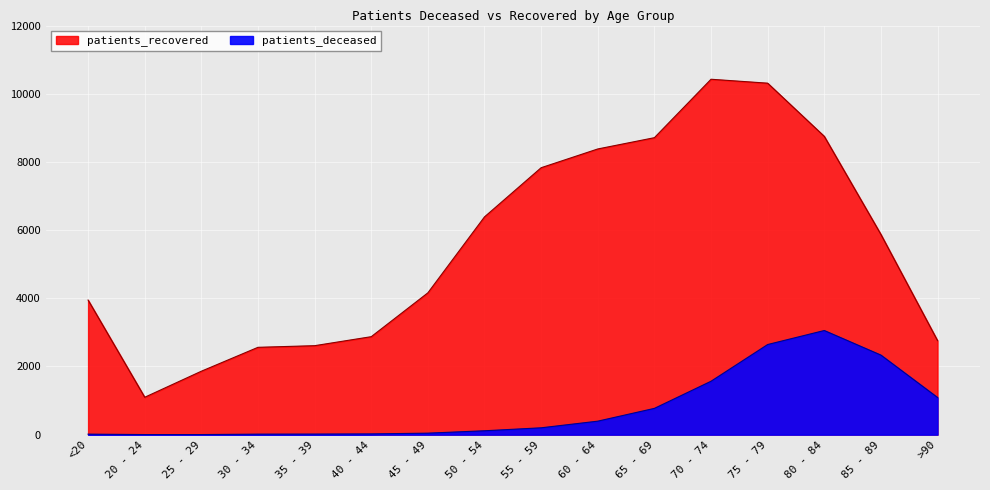

At which category does the chart reach its peak across all series?

70 - 74